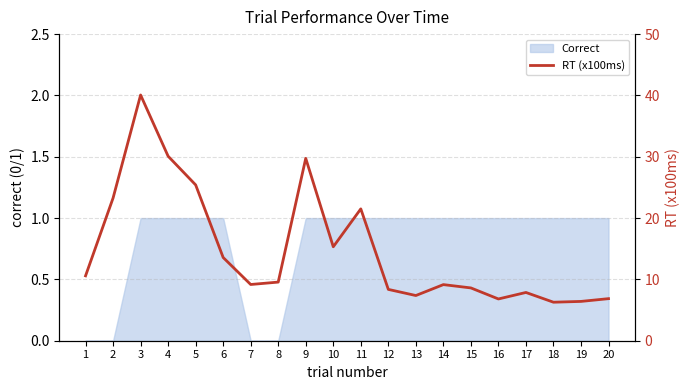

Reading right to left, transcribe all the data shown in this chart.

6.9	6.4	6.3	7.9	6.8	8.6	9.2	7.4	8.4	21.5	15.3	29.7	9.6	9.2	13.6	25.4	30.1	40.1	23.3	10.6